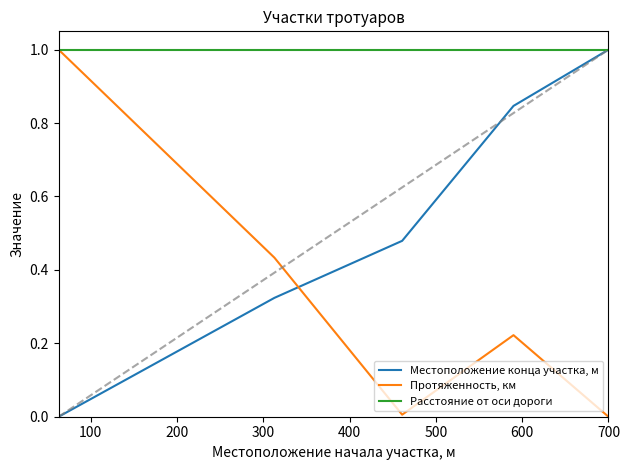

How many times do Местоположение конца участка, м and Протяженность, км cross each other?

1